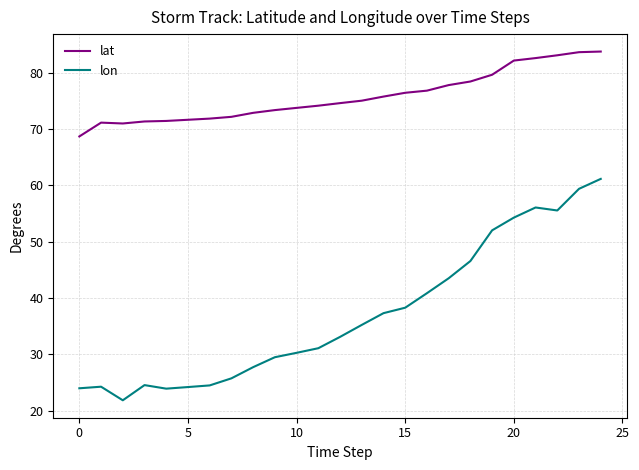

True or false: lon and lat intersect in this chart.

False